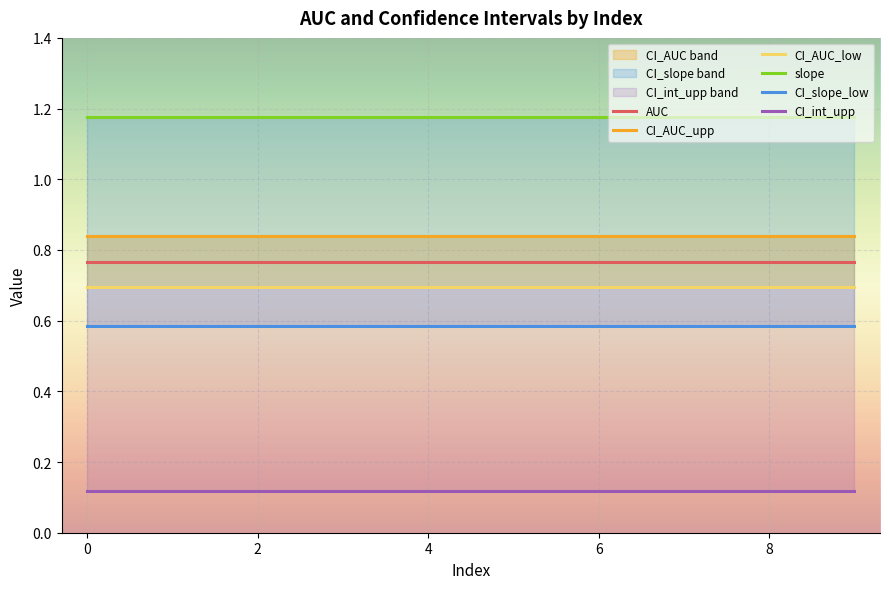

The value of CI_int_upp at 4 is 0.0. True or false?

False